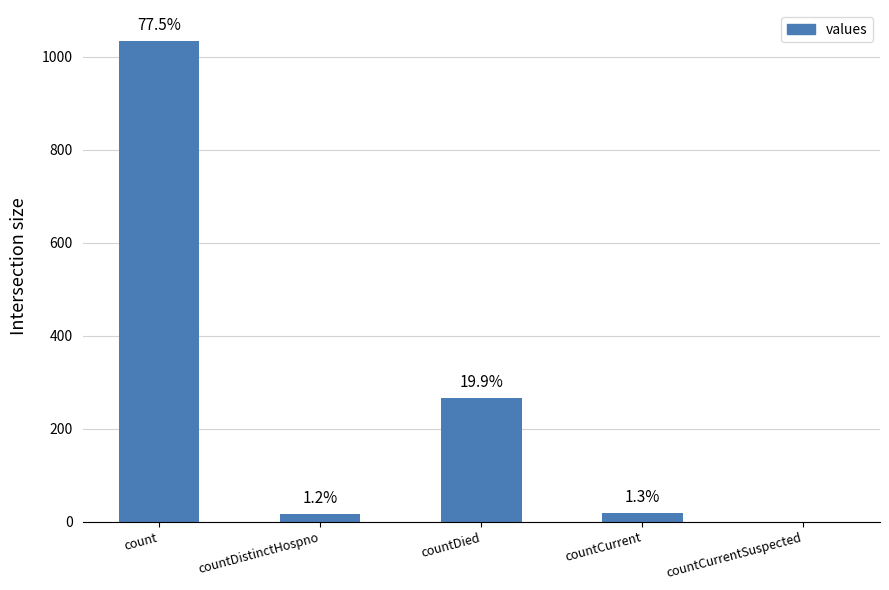

Rank the categories by value from lowest to highest.

countCurrentSuspected, countDistinctHospno, countCurrent, countDied, count